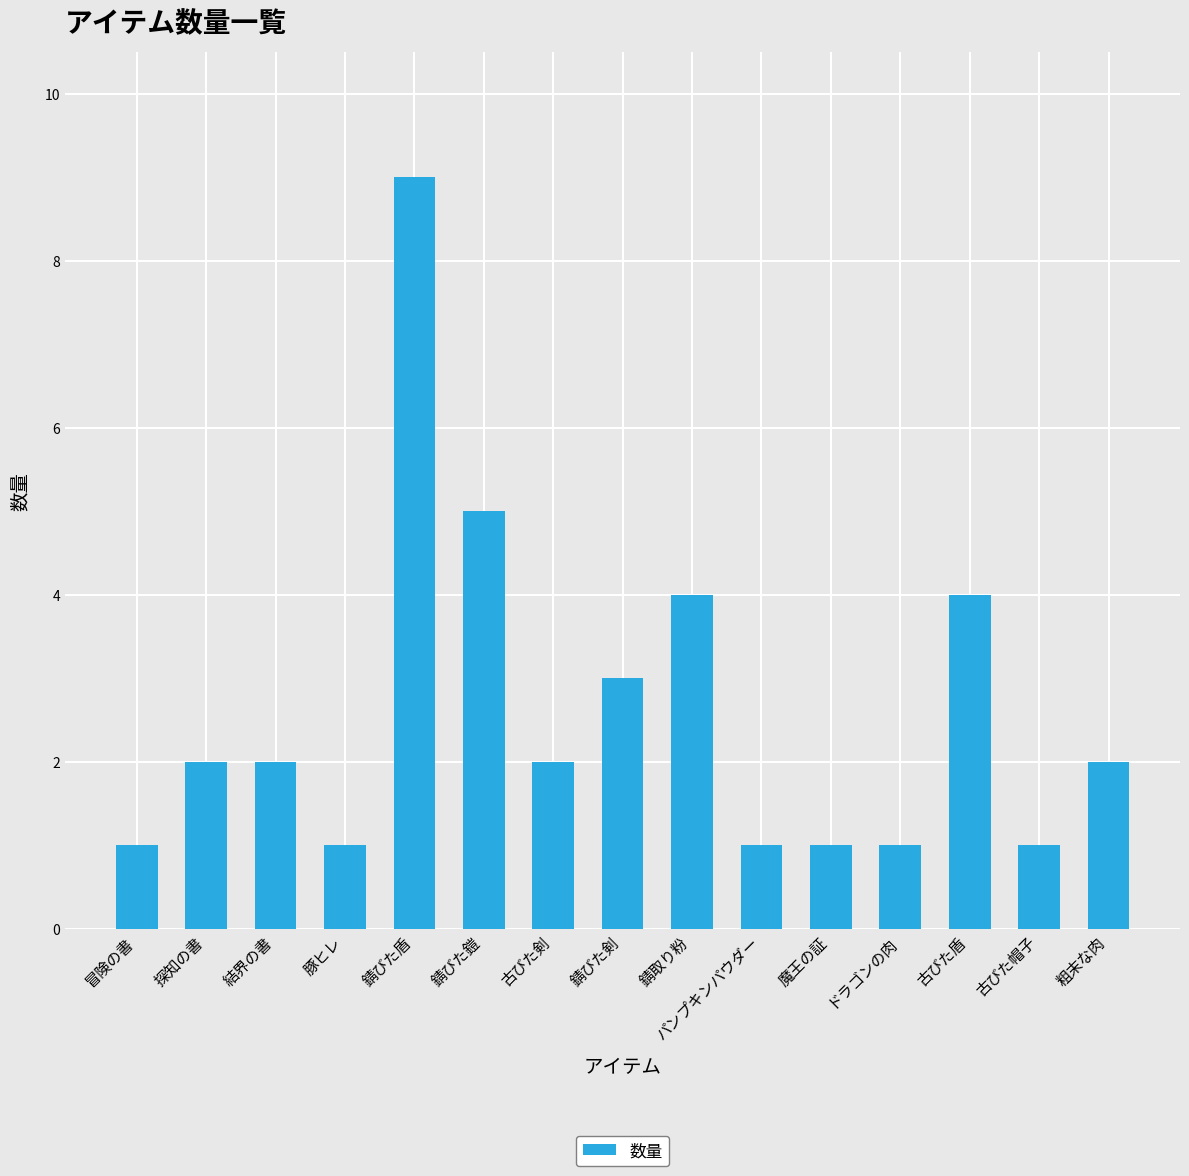

Which label corresponds to the largest value in the chart?

錆びた盾